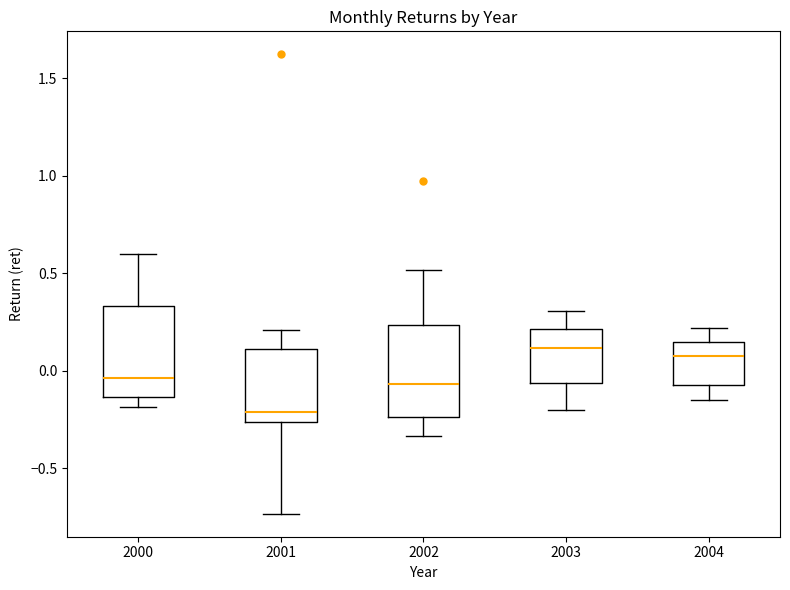

Reading left to right, read every box against the y-axis: the position of its median line, the range the box covers, and the ends of its whiskers. The values are not printed on the chart, so give them approximately, as read against the axis.

2000: median -0.05, box -0.15 to 0.35, whiskers -0.20 to 0.60
2001: median -0.20, box -0.25 to 0.10, whiskers -0.75 to 0.20
2002: median -0.05, box -0.25 to 0.25, whiskers -0.35 to 0.50
2003: median 0.10, box -0.05 to 0.20, whiskers -0.20 to 0.30
2004: median 0.10, box -0.05 to 0.15, whiskers -0.15 to 0.20